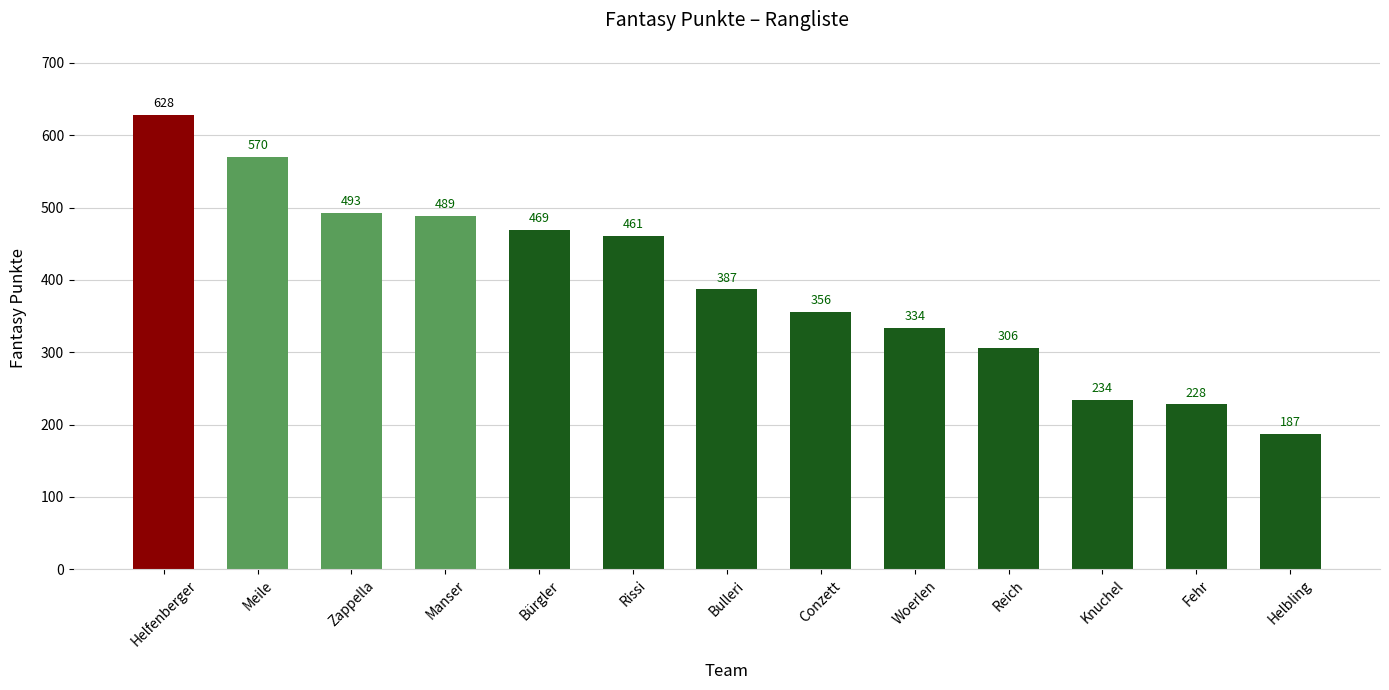

Reading left to right, transcribe all the data shown in this chart.

628	570	493	489	469	461	387	356	334	306	234	228	187